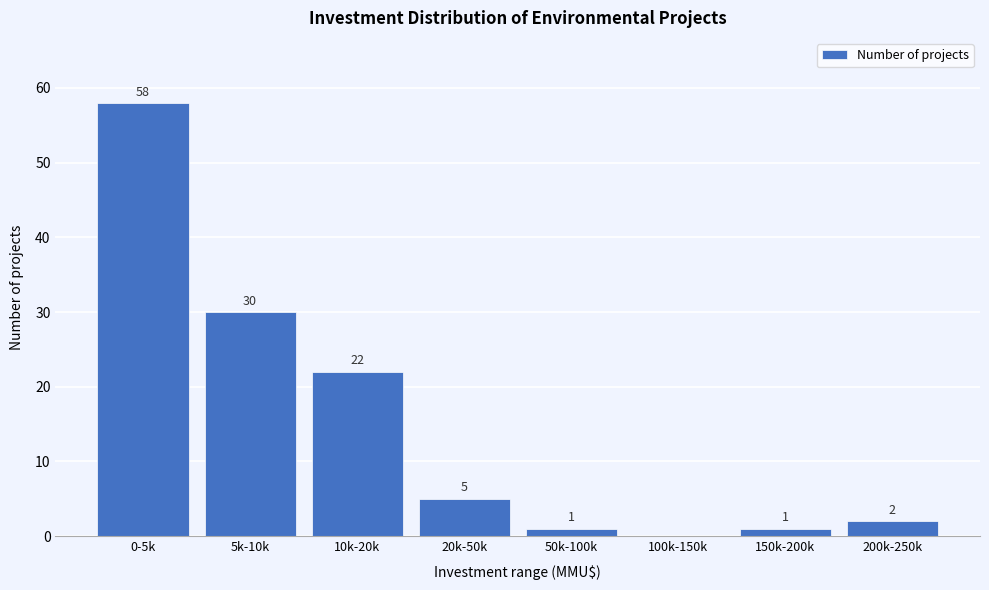

Reading left to right, what are all the values shown in this chart?

0-5k=58	5k-10k=30	10k-20k=22	20k-50k=5	50k-100k=1	100k-150k=0	150k-200k=1	200k-250k=2